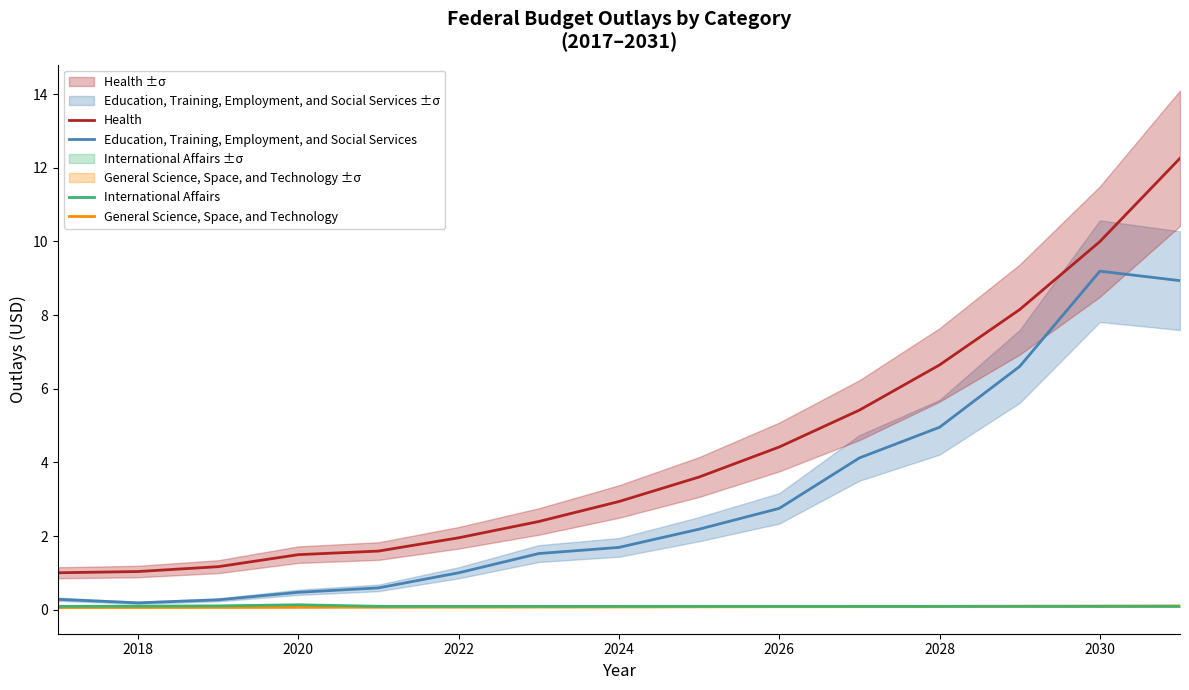

True or false: Health and General Science, Space, and Technology cross at least once.

False